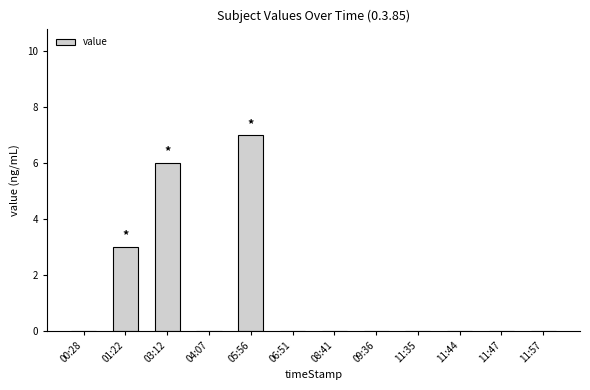

At which category does the chart reach its peak across all series?

05:56